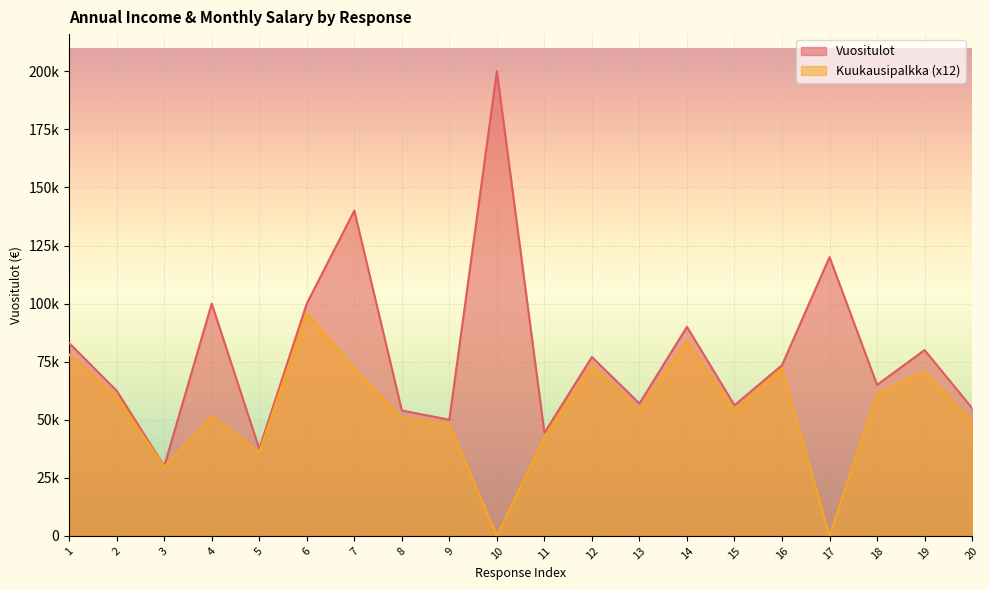

Which has a higher value, 13 or 10?

10